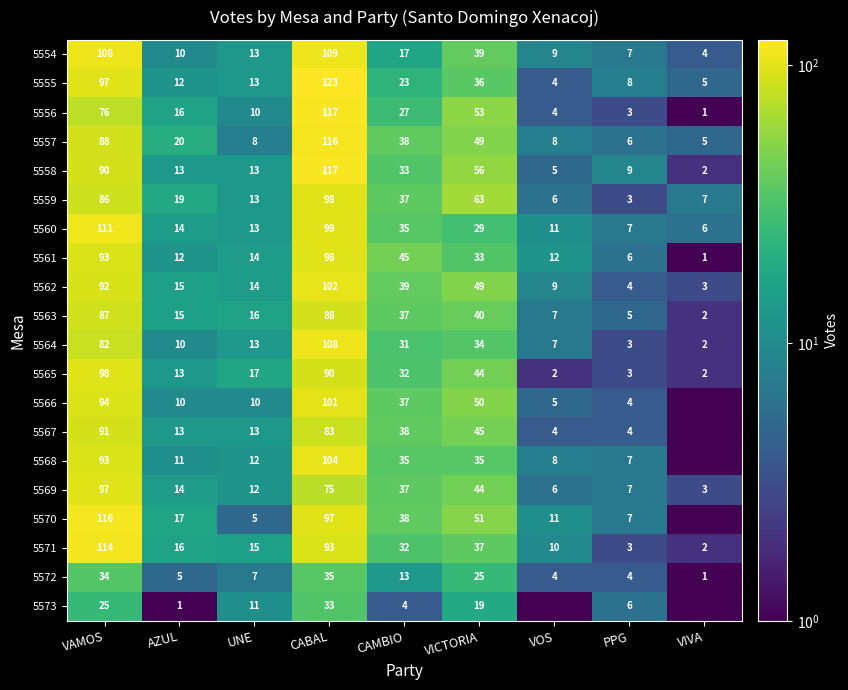

What is the highest value of the 5572 series?

35.0